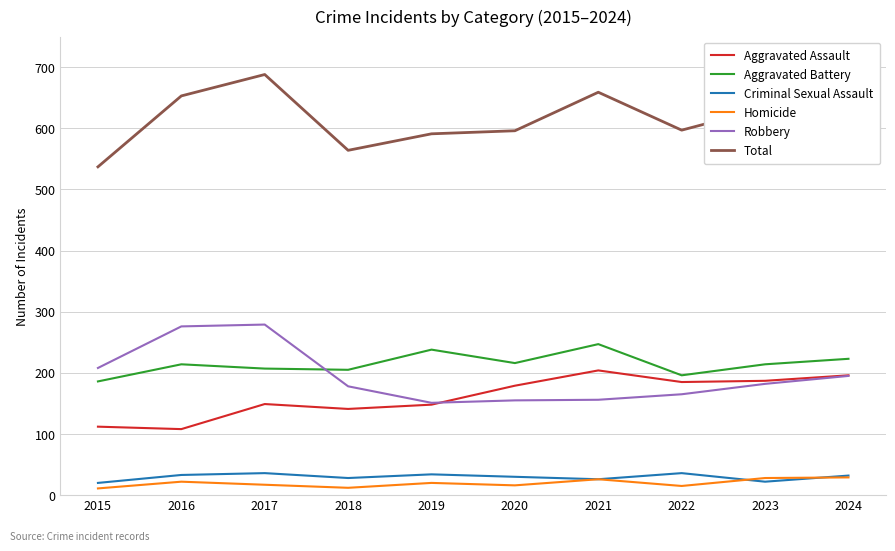

What is the sum of all Aggravated Assault values?

1609